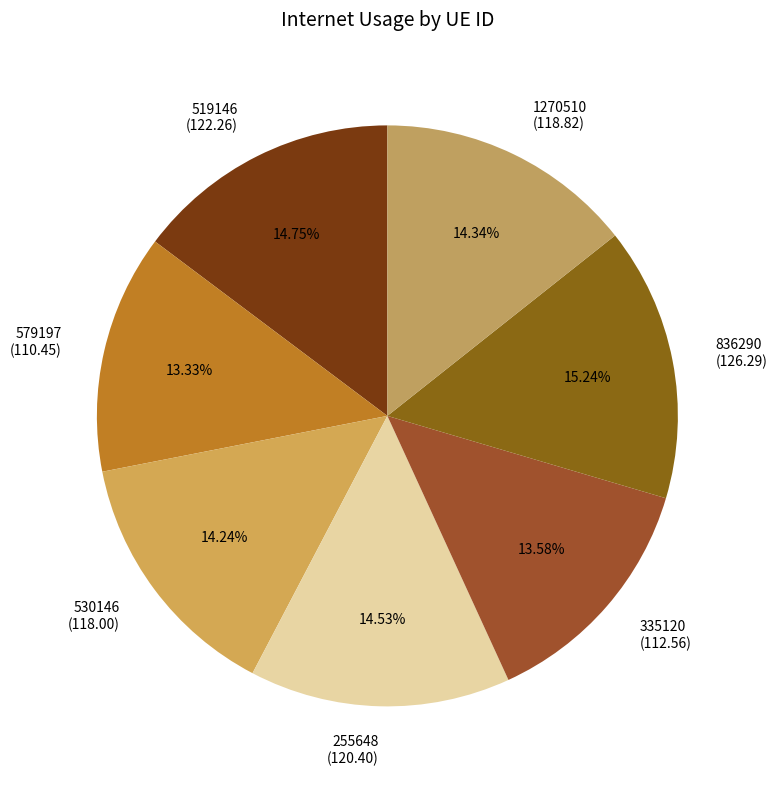

How many slices are in this pie chart?

7